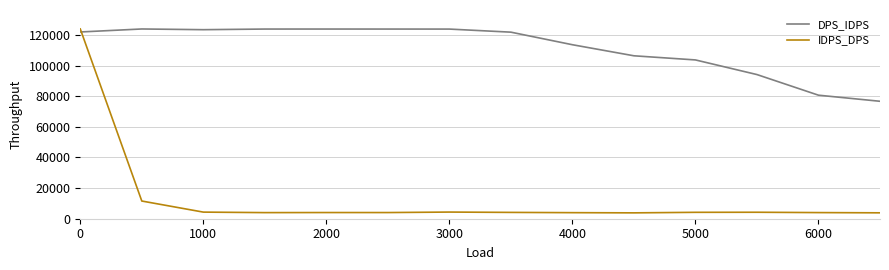

Which series ends up on top after the final intersection of IDPS_DPS and DPS_IDPS?

DPS_IDPS